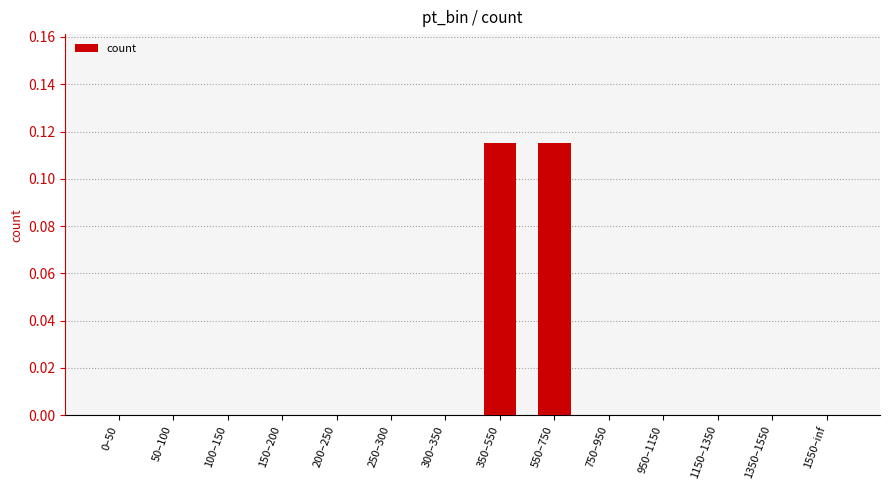

True or false: the data shows -0.1 at 100–150.

False